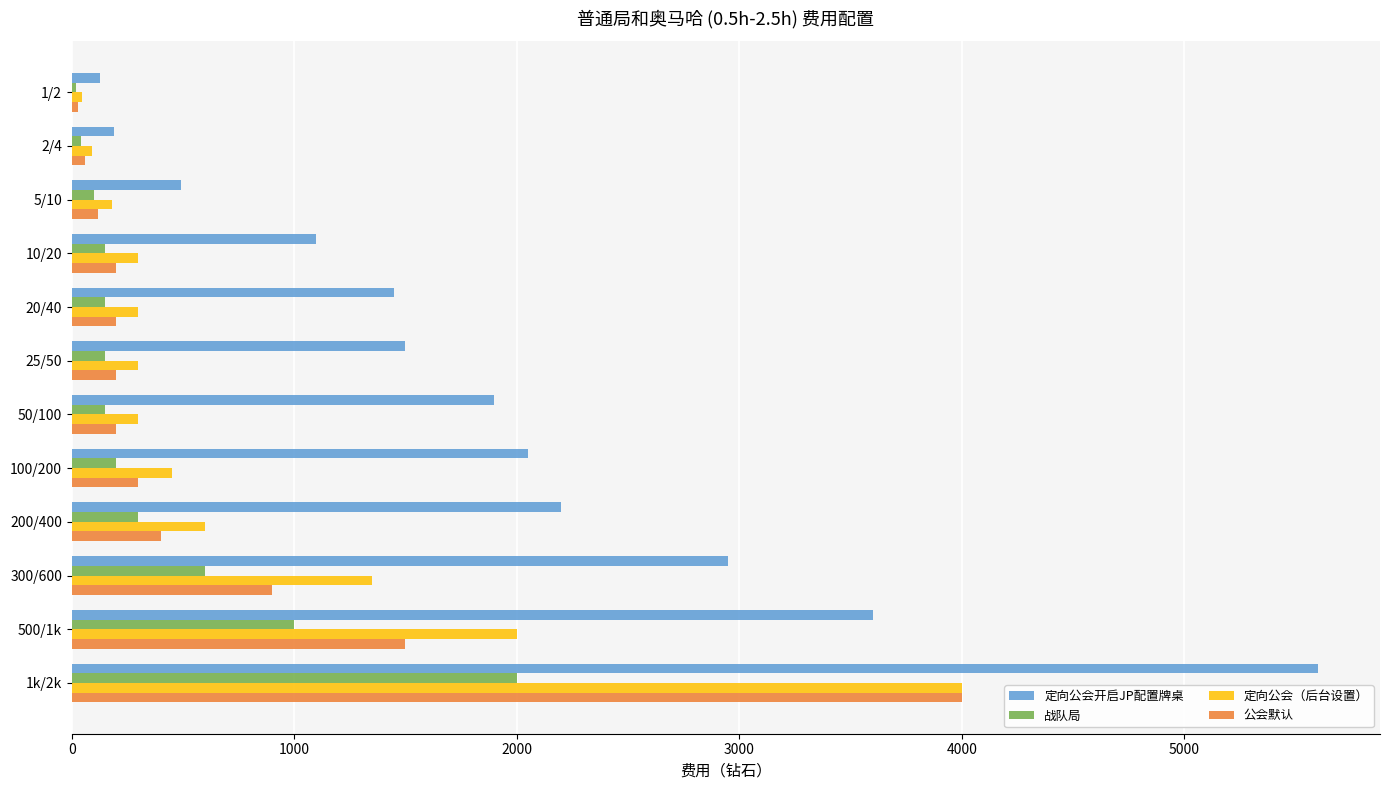

At which category is the sum across all series the highest?

1k/2k